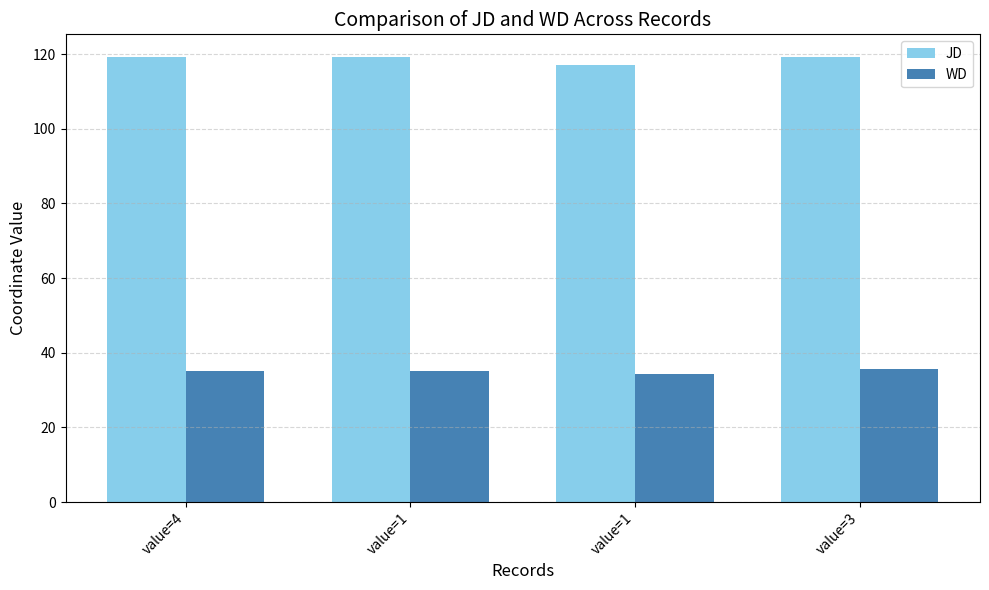

What are all the series names shown in the legend?

JD, WD